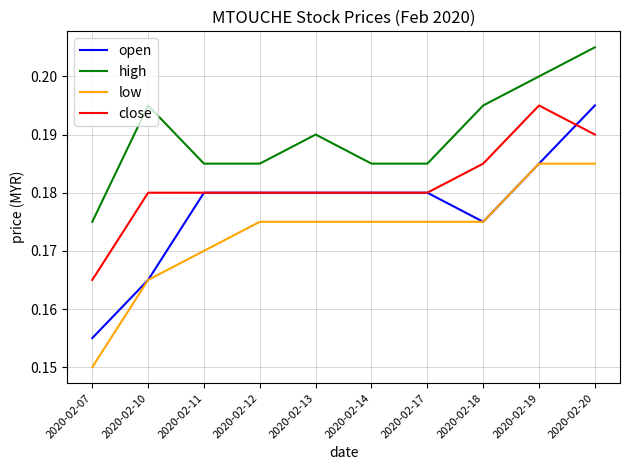

At which category is the sum across all series the highest?

2020-02-20